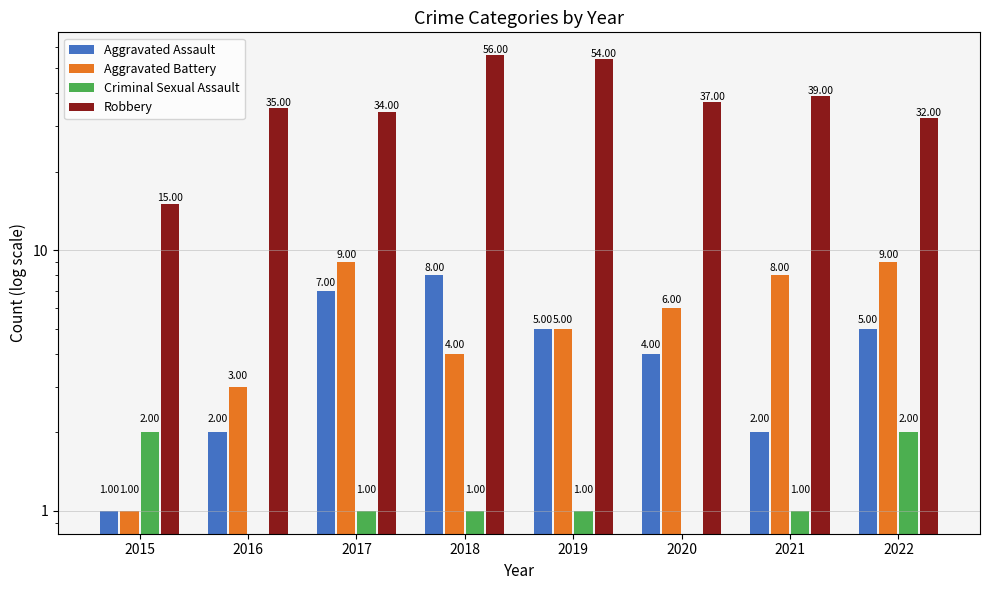

Reading left to right, transcribe all the data shown in this chart.

Aggravated Assault: 2015=1	2016=2	2017=7	2018=8	2019=5	2020=4	2021=2	2022=5
Aggravated Battery: 2015=1	2016=3	2017=9	2018=4	2019=5	2020=6	2021=8	2022=9
Criminal Sexual Assault: 2015=2	2016=0	2017=1	2018=1	2019=1	2020=0	2021=1	2022=2
Robbery: 2015=15	2016=35	2017=34	2018=56	2019=54	2020=37	2021=39	2022=32